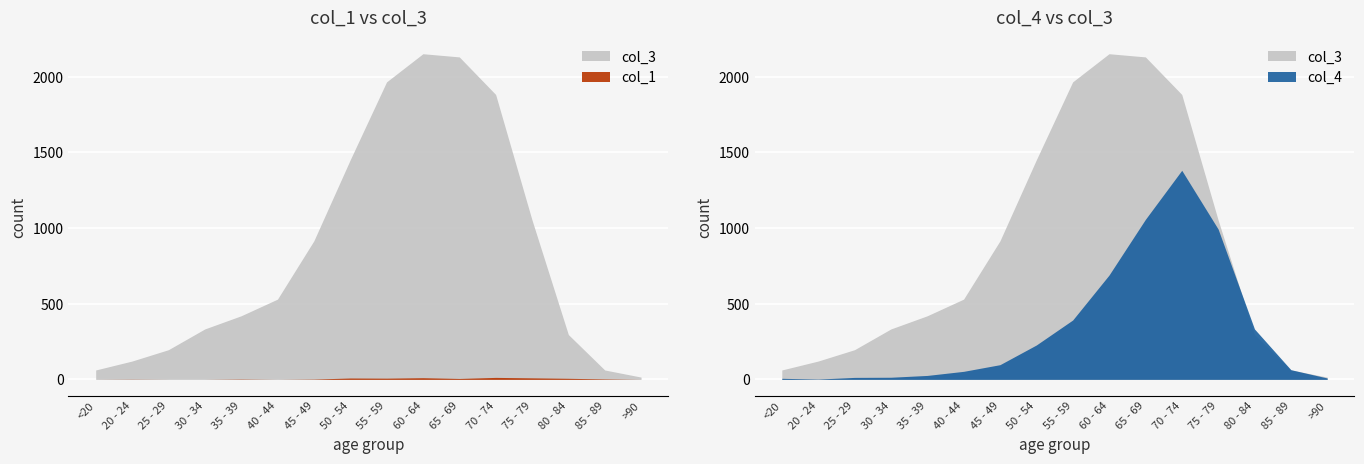

What is the value of the col_3 point at the 5th from the left?

420